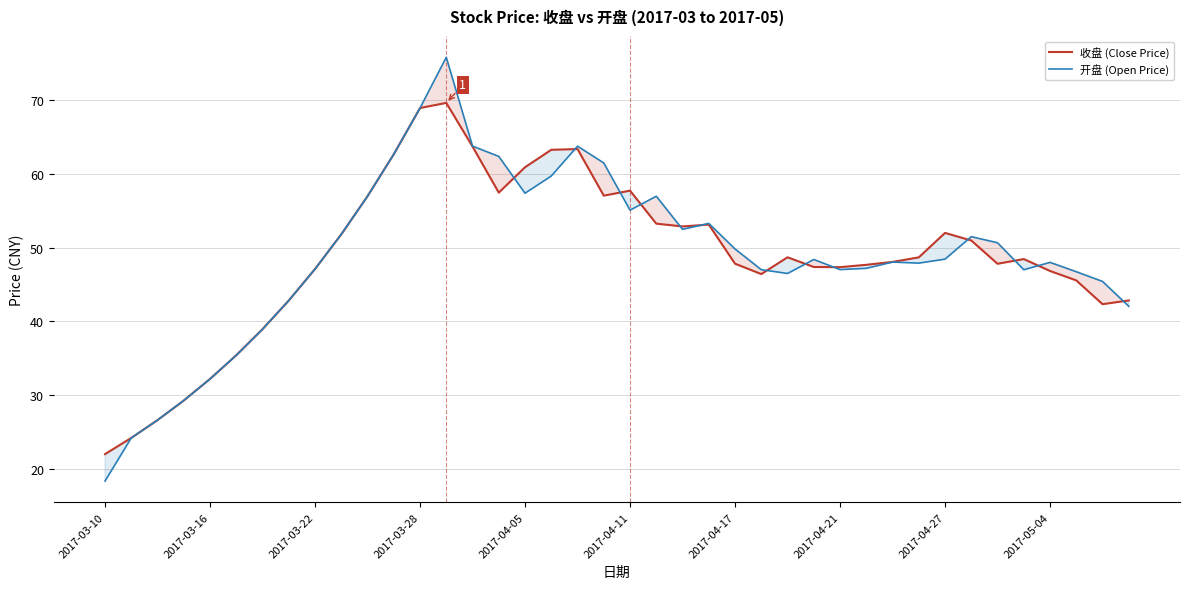

What is the smallest value displayed?

18.3